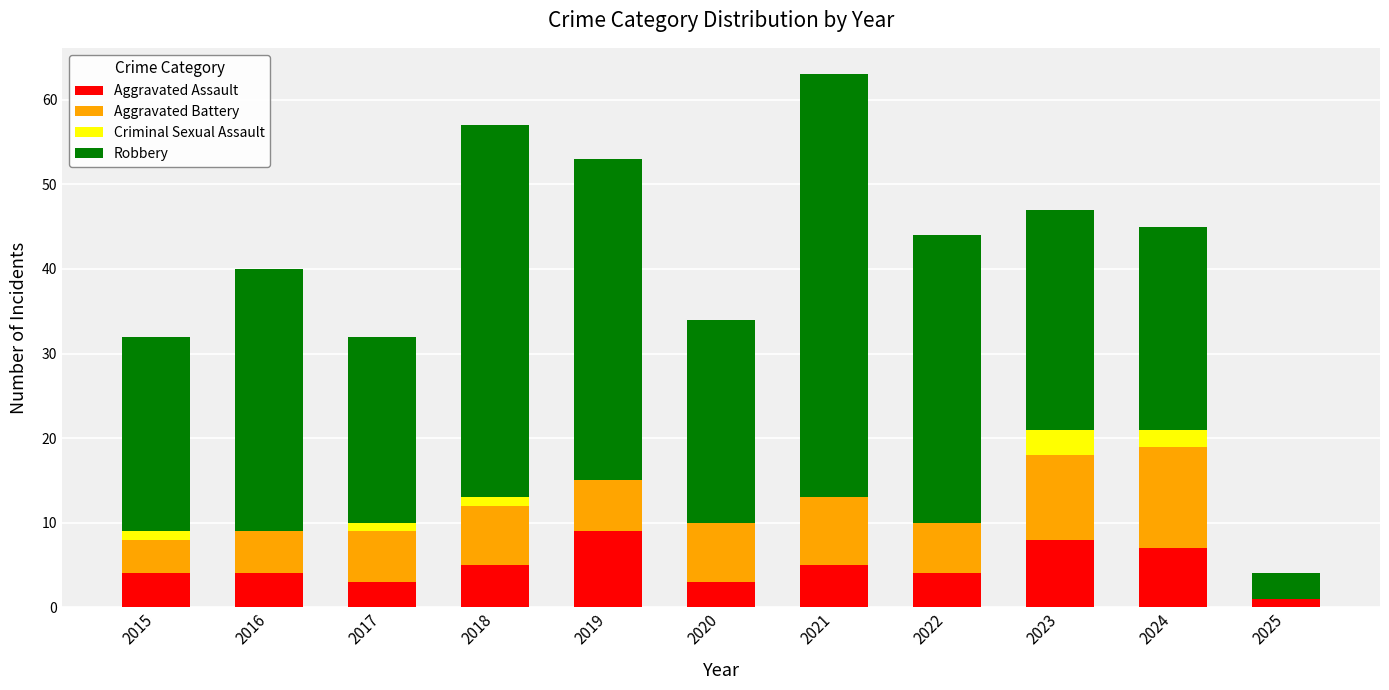

What is the highest value of the Aggravated Assault series?

9